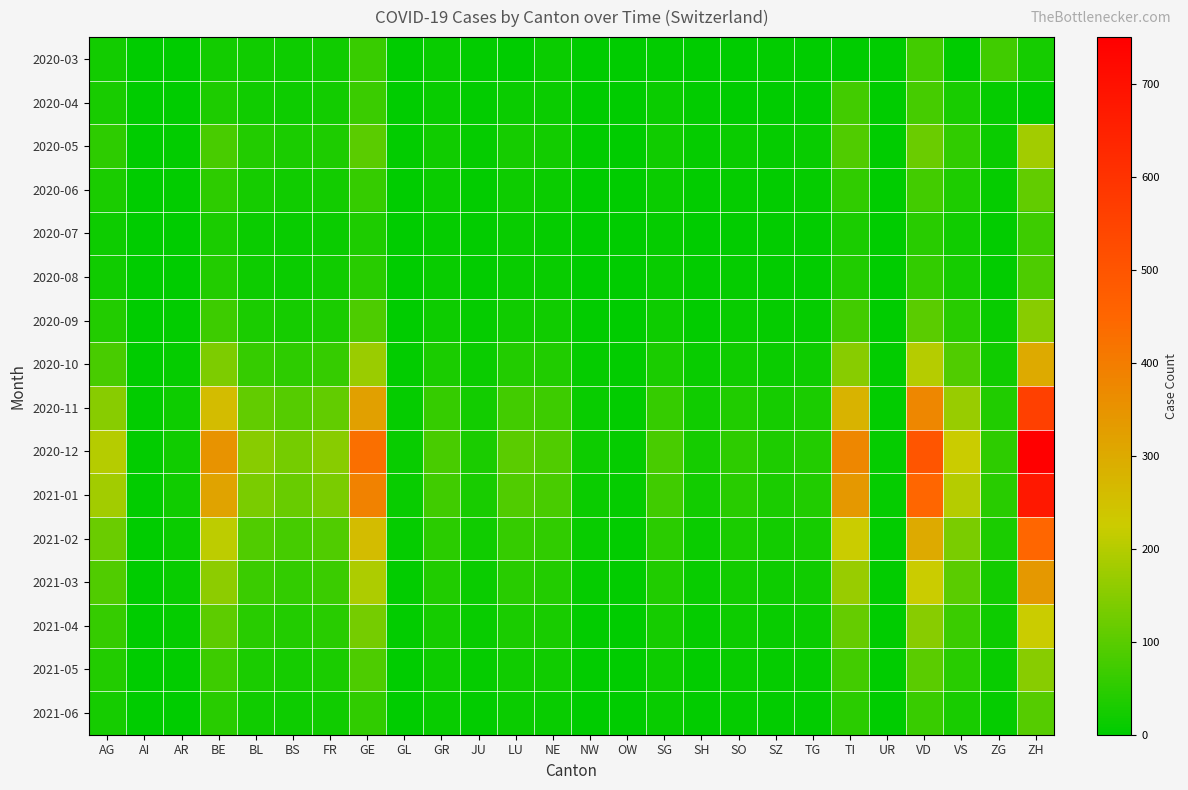

Which label corresponds to the largest value in the chart?

ZH